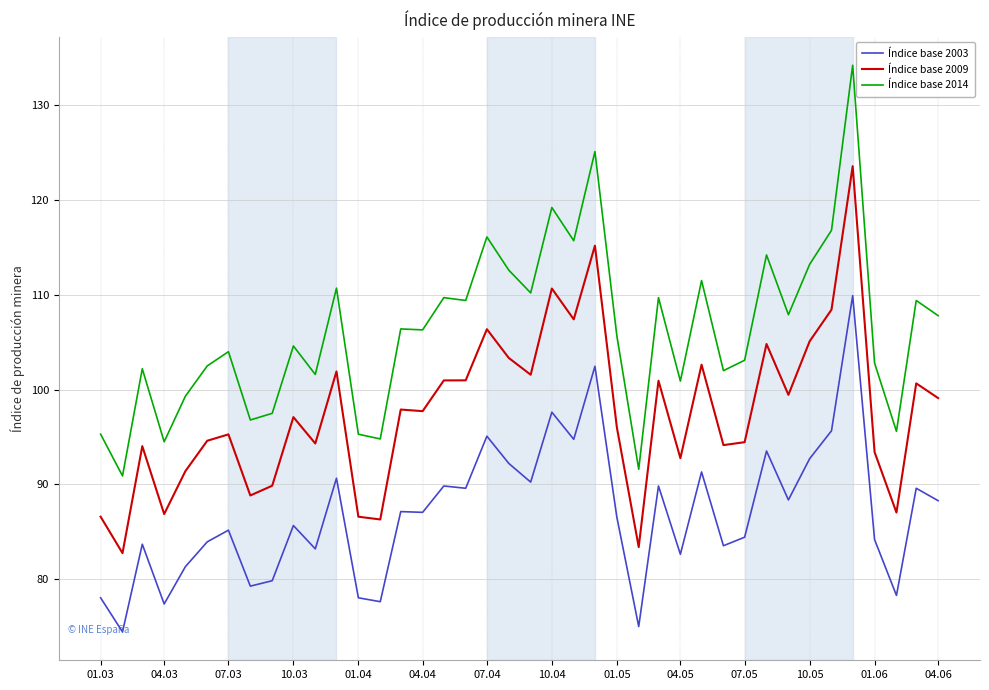

What is the lowest value of the Índice base 2009 series?

82.8